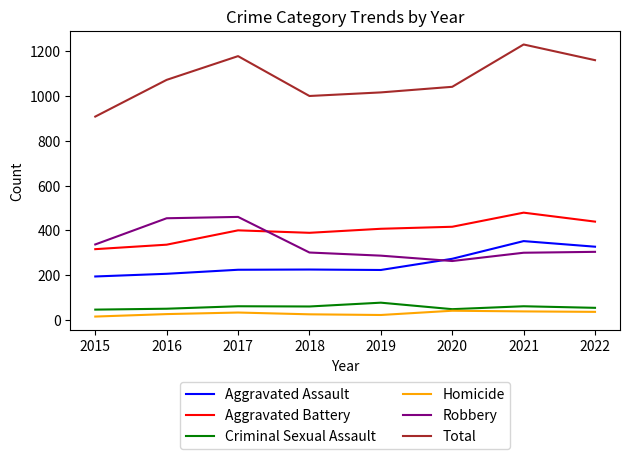

Which label corresponds to the largest value in the chart?

2021